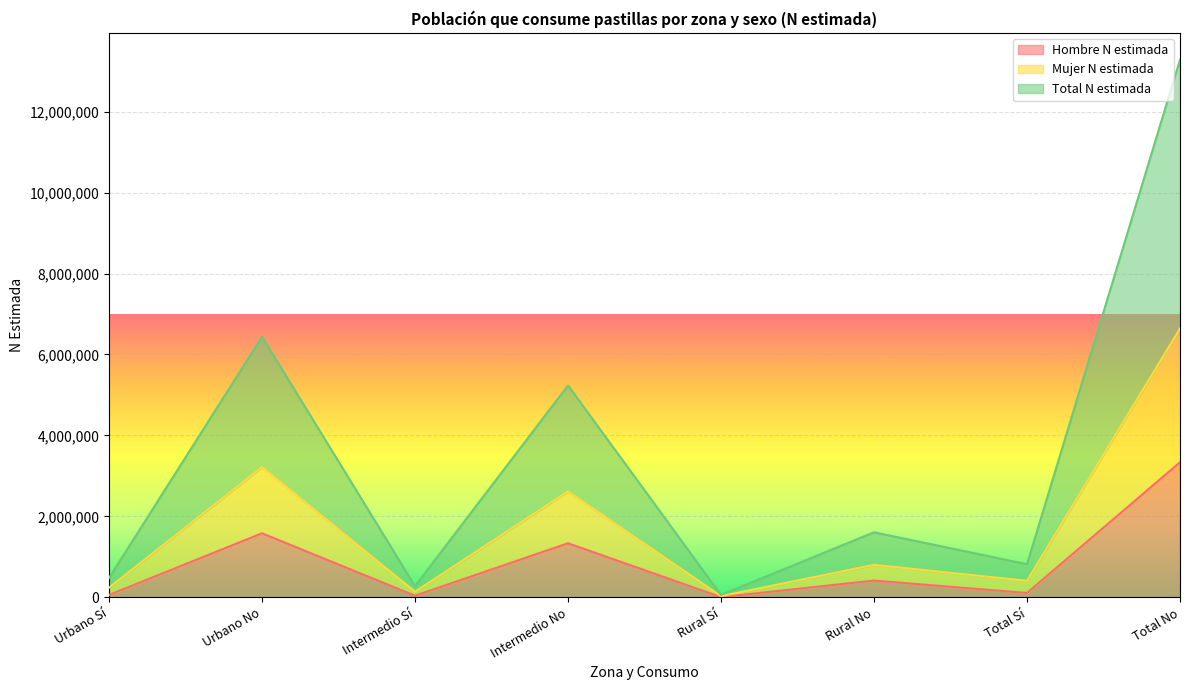

How many lines are shown in the chart?

3